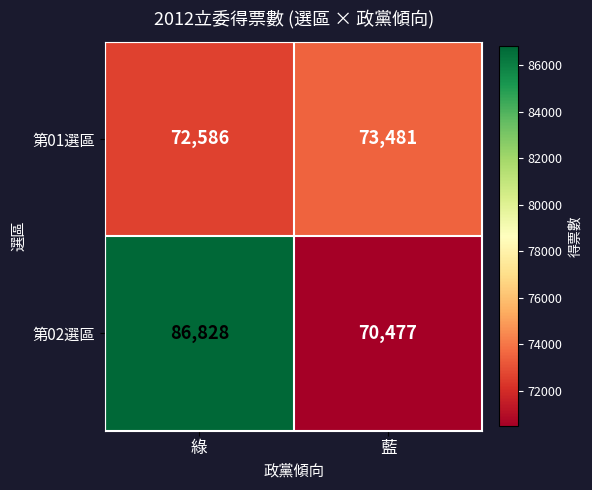

Reading right to left, extract all data points from this chart.

第01選區: 藍=73481	綠=72586
第02選區: 藍=70477	綠=86828